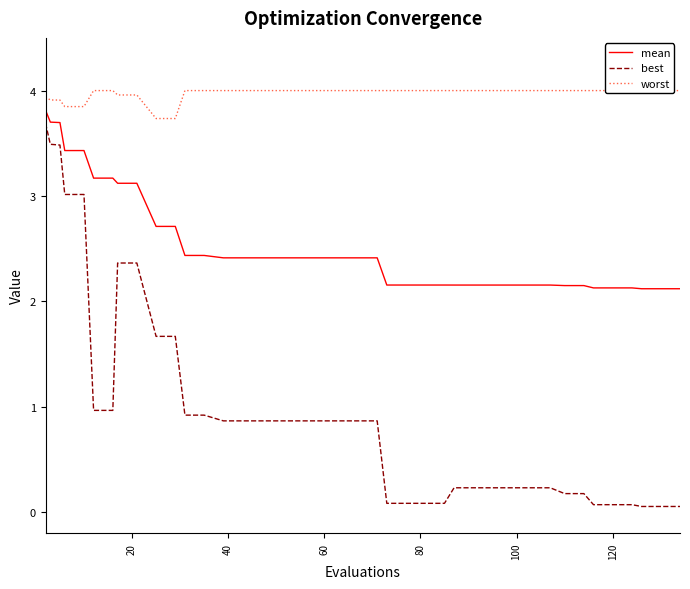

Does the chart display data point markers on the line(s)?

No